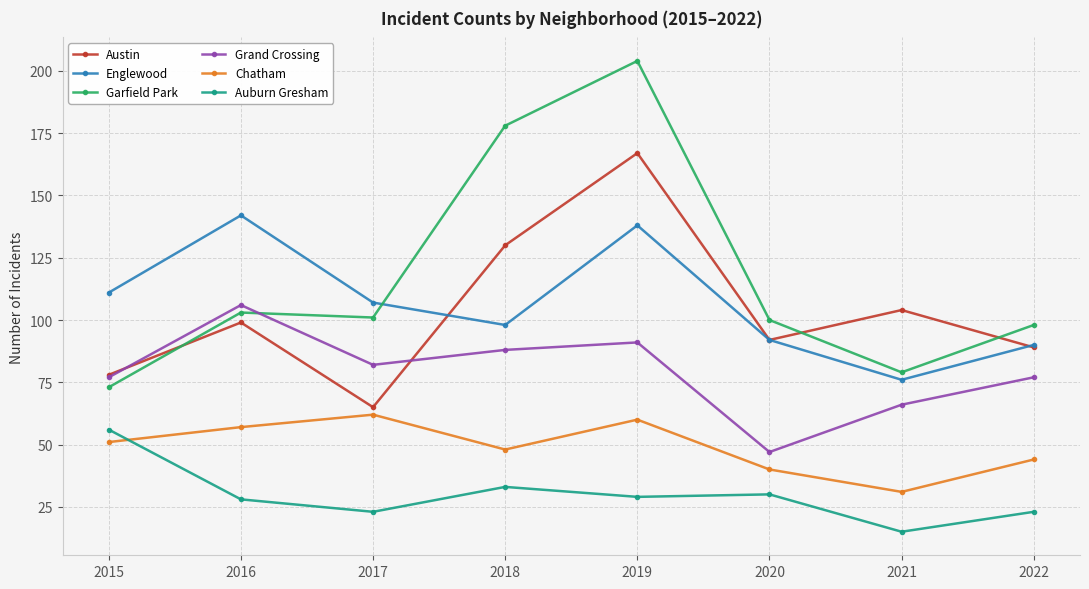

What is the total value across all series at 2016?

535